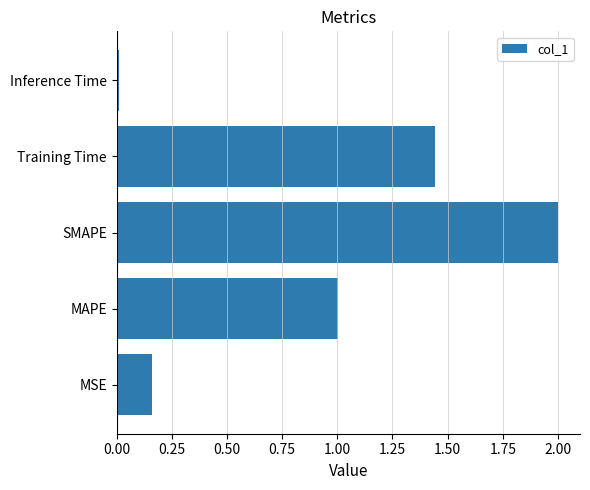

Is it true that the value at MAPE is 1.0?

True